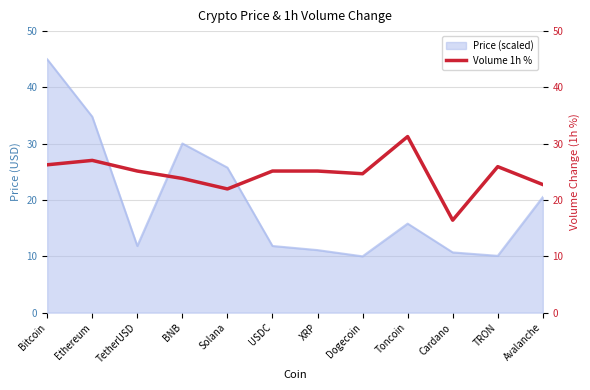

At which label does Price (scaled) reach its peak?

Bitcoin